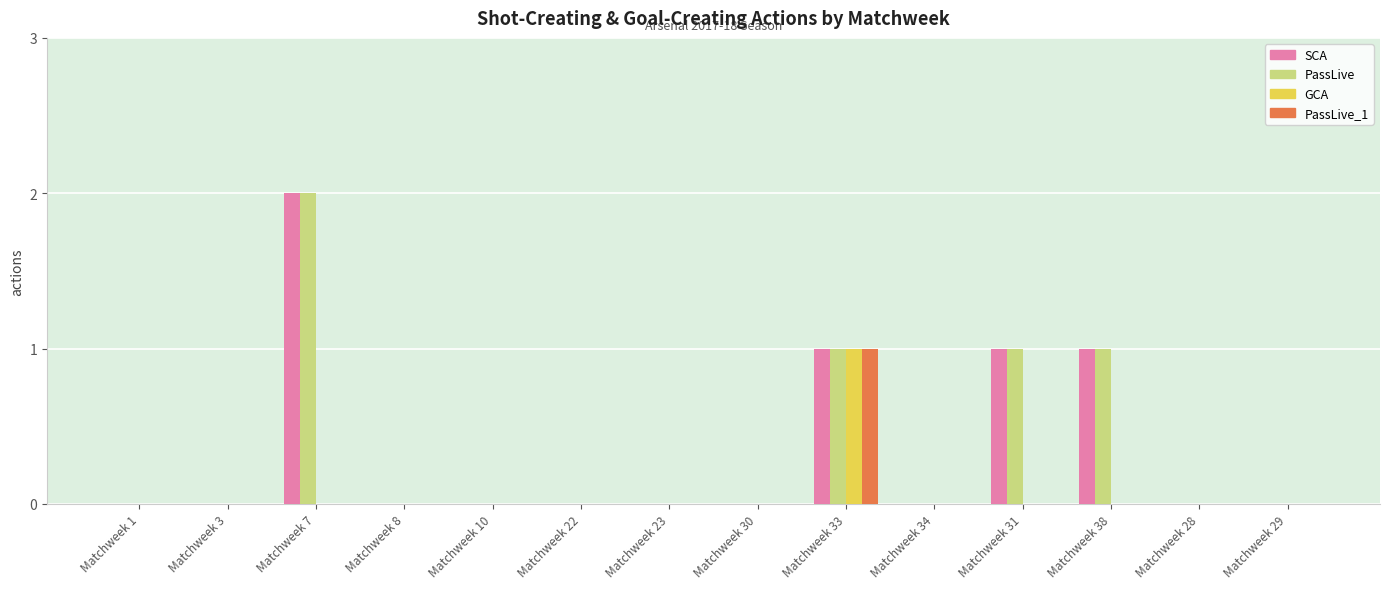

How many distinct data groups are displayed?

4